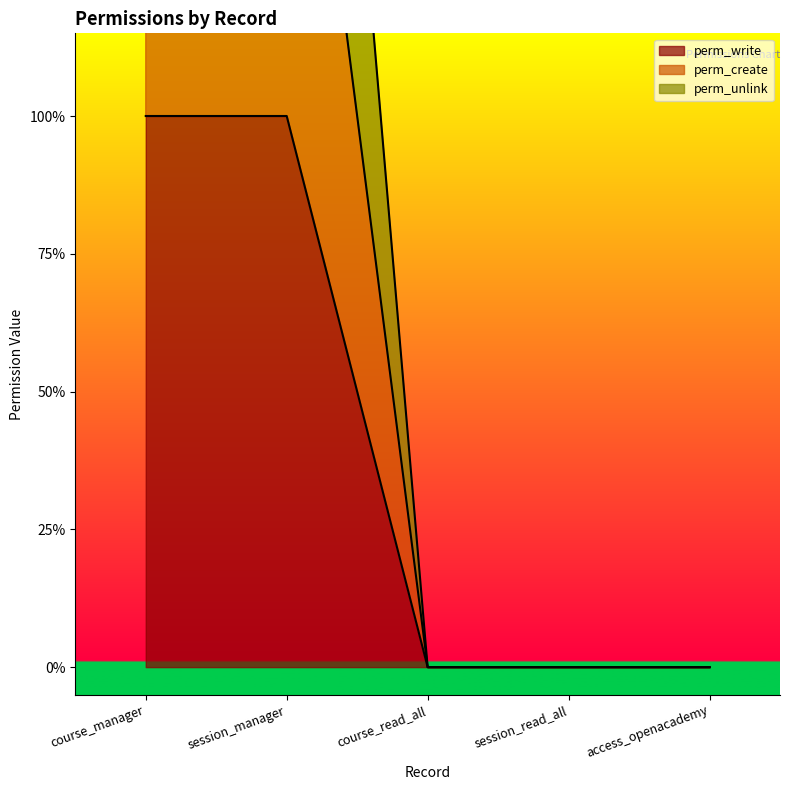

How many data points in perm_write are above 0?

2